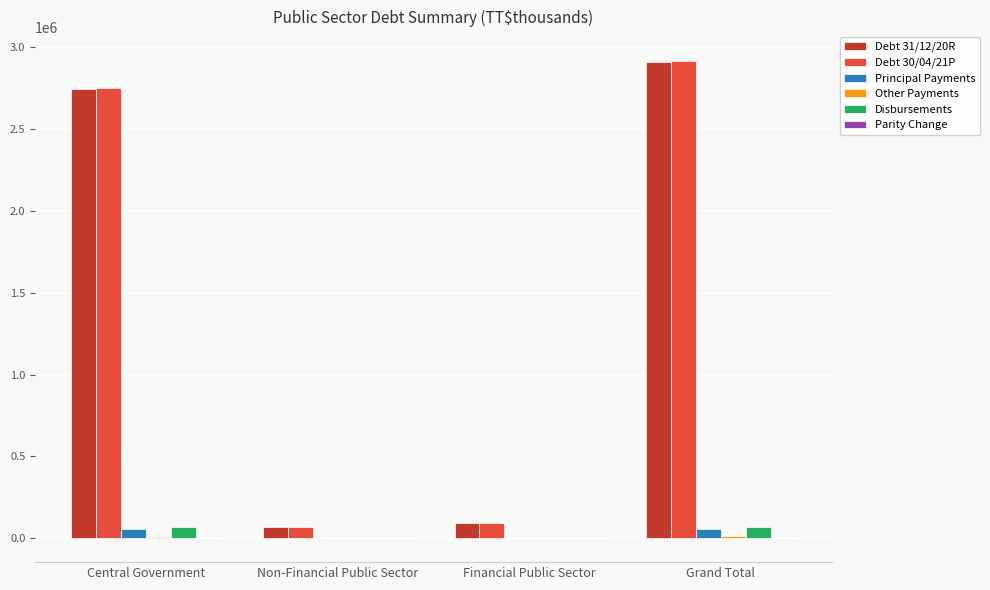

Which category has the highest value across all series?

Grand Total